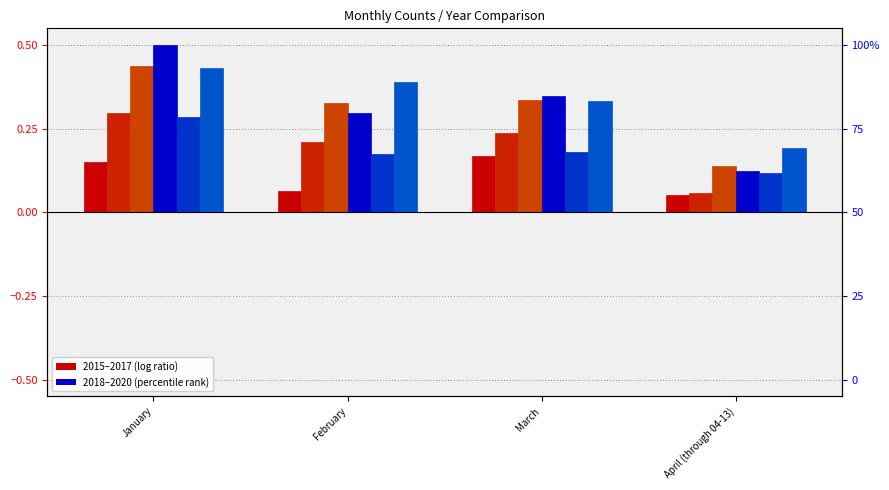

List the series in order of their peak value, lowest first.

2015, 2019, 2016, 2020, 2017, 2018